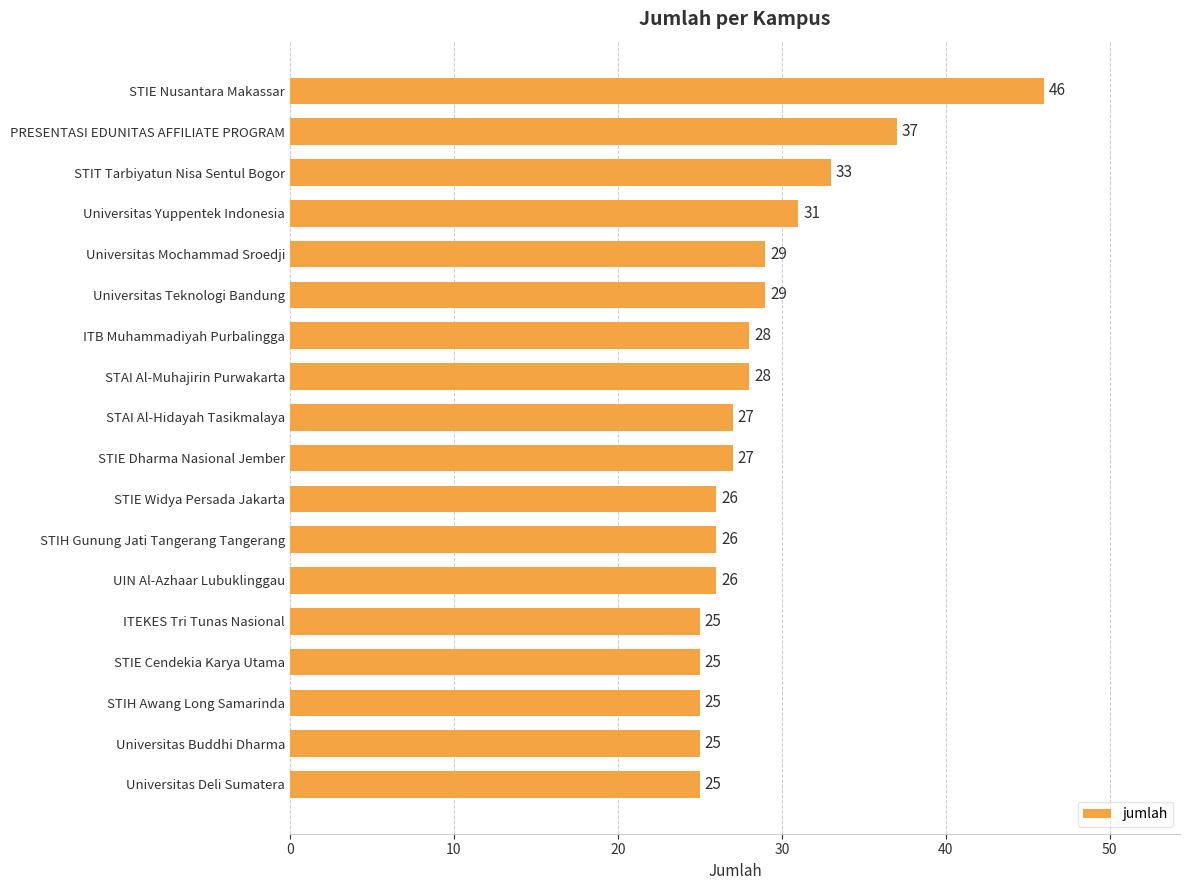

What is the smallest value displayed?

25